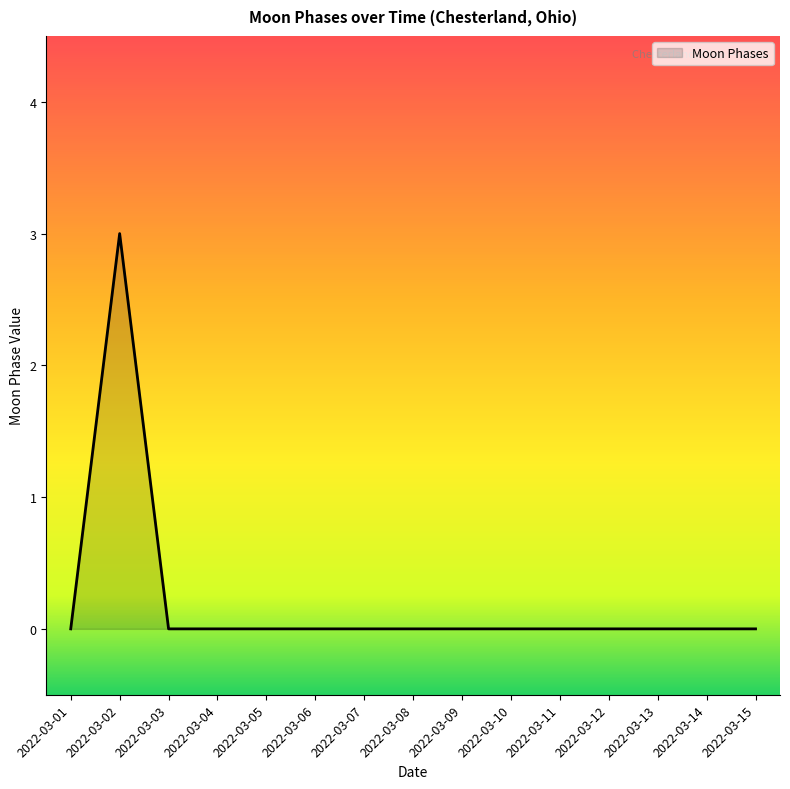

Is it true that the value at 2022-03-09 is 0?

True